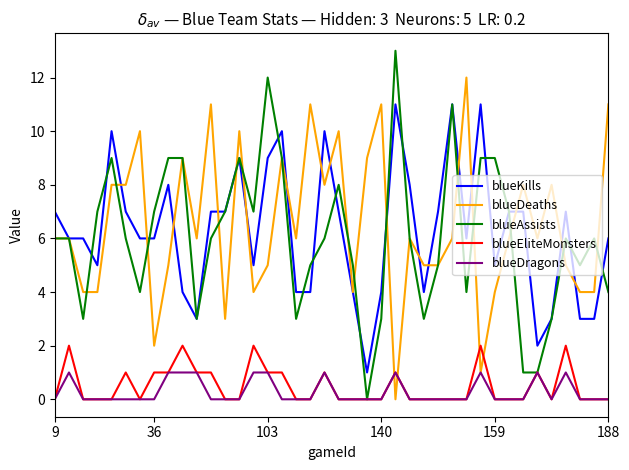

What is the maximum value shown in the chart?

13